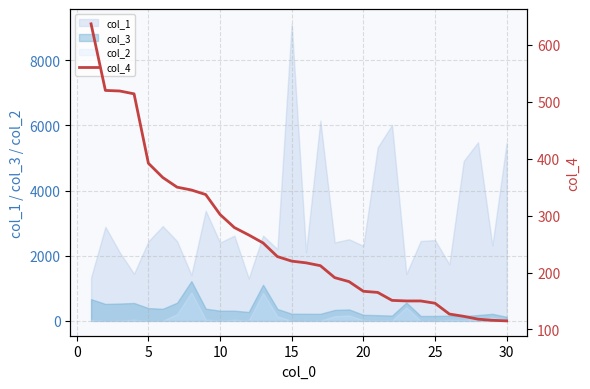

True or false: col_1 and col_2 intersect in this chart.

False